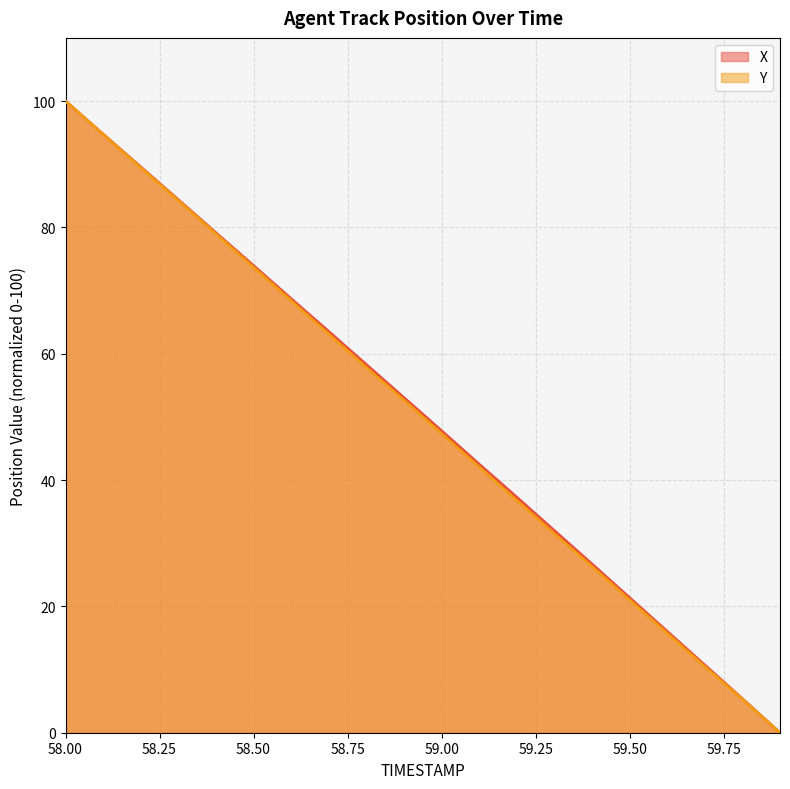

Does the chart display data point markers on the line(s)?

No